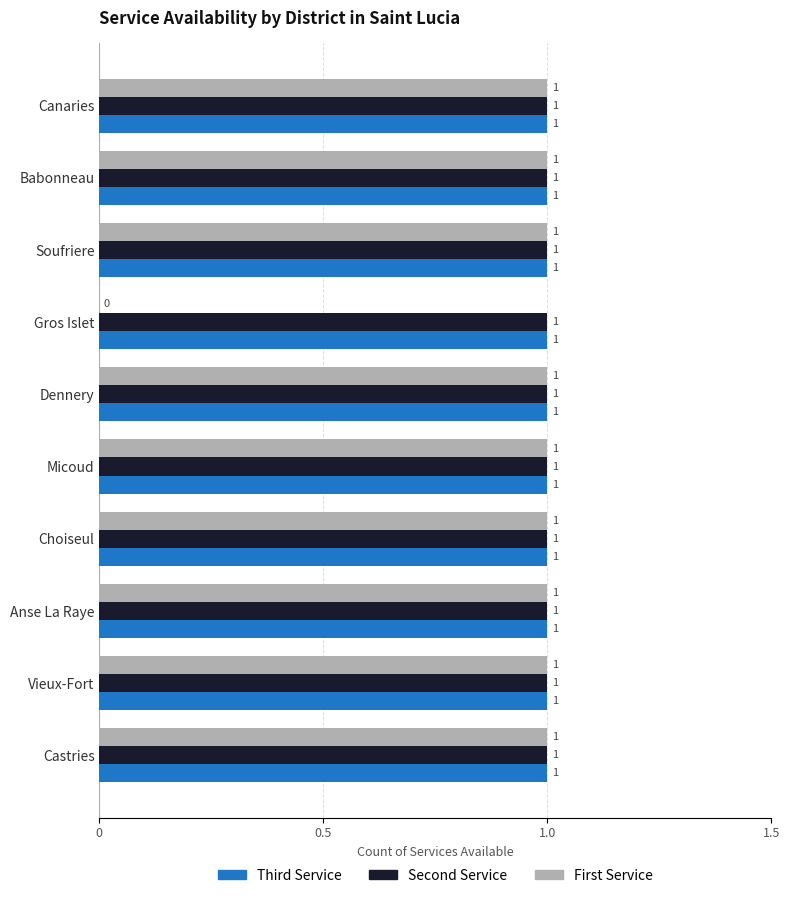

What is the average value of the Third Service series?

1